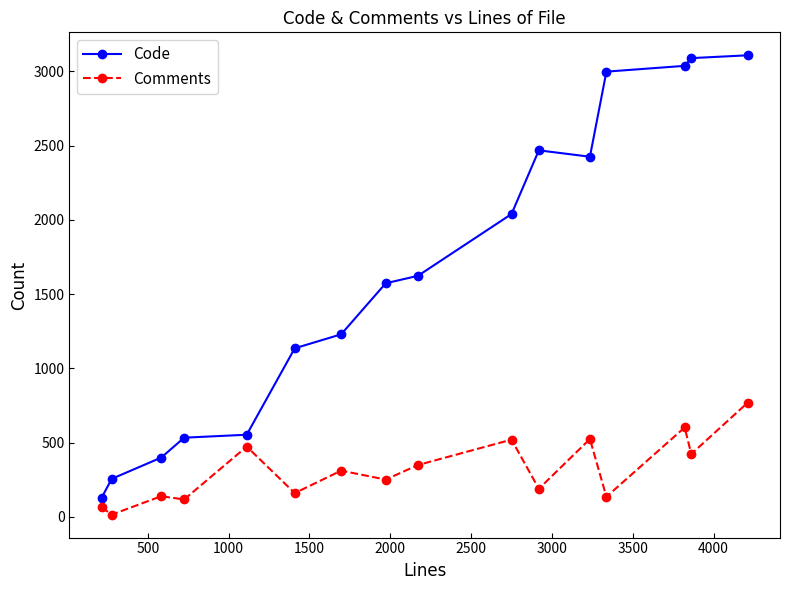

What is the sum of all Code values?

26595